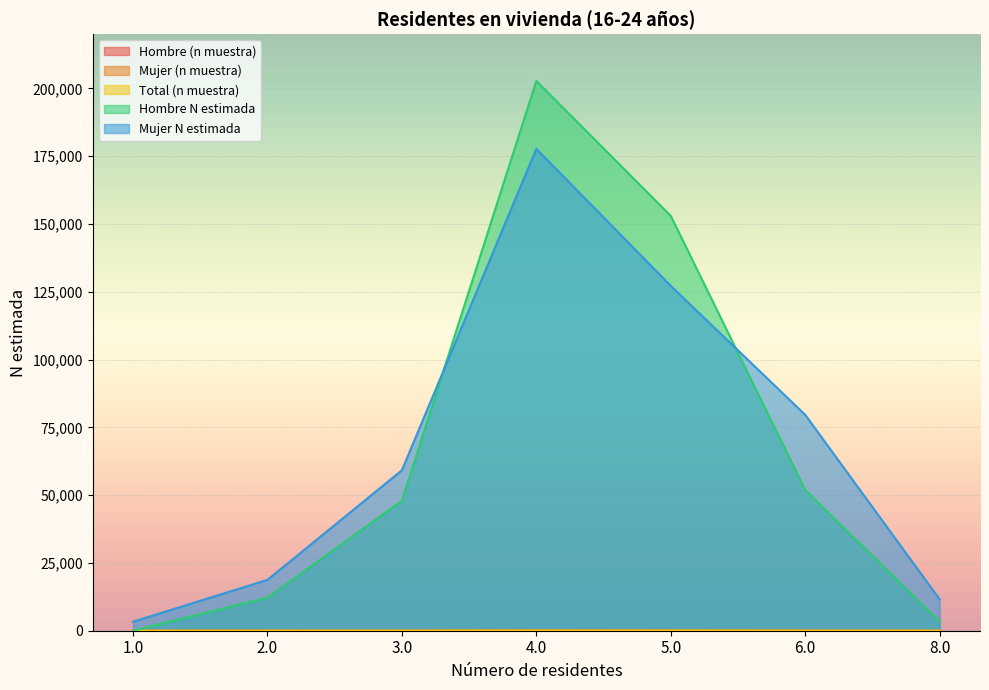

Reading left to right, extract all data points from this chart.

Hombre (n muestra): 0	3	10	40	33	11	1
Mujer (n muestra): 1	5	14	53	36	24	4
Total (n muestra): 1	8	24	93	69	35	5
Hombre N estimada: 0	12216	47957	202759	152978	51897	3351
Mujer N estimada: 3311	18755	59173	177703	127167	79610	11531